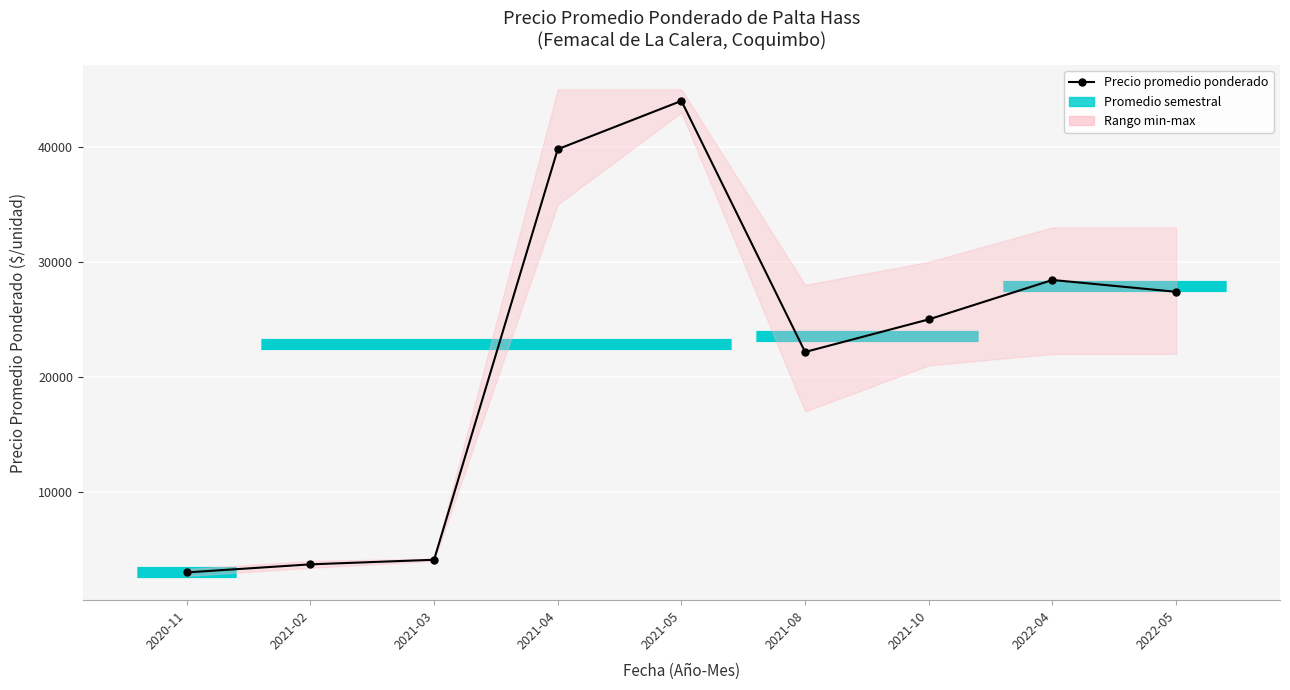

Which label corresponds to the largest value in the chart?

2021-05